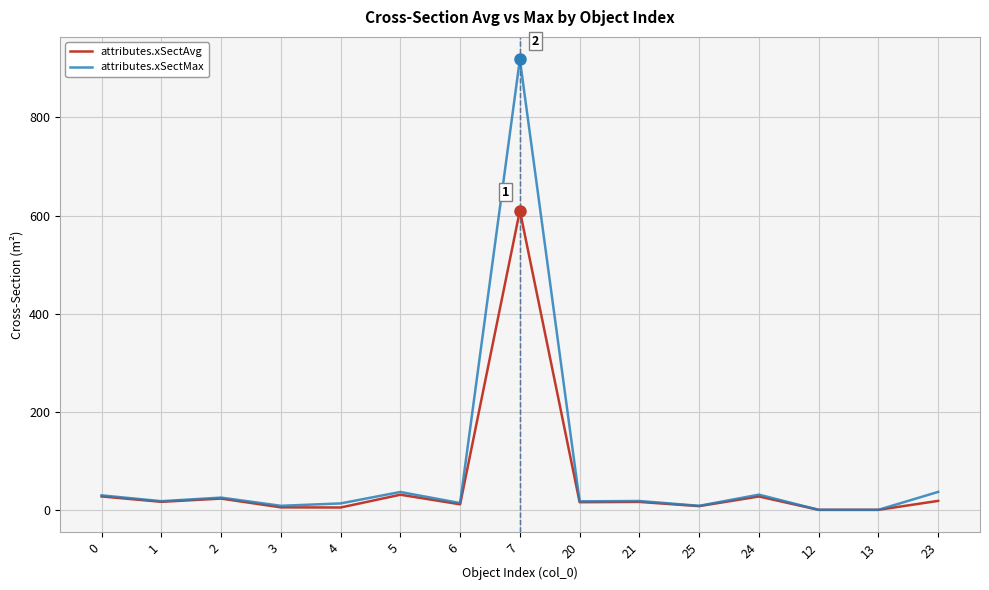

Is this an area chart (filled region under the line)?

No